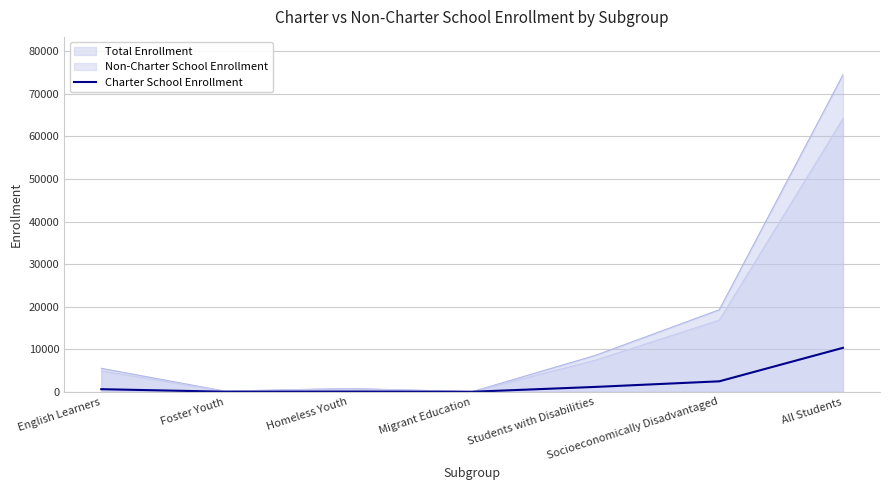

What is the difference between the values at Migrant Education and Foster Youth?

8